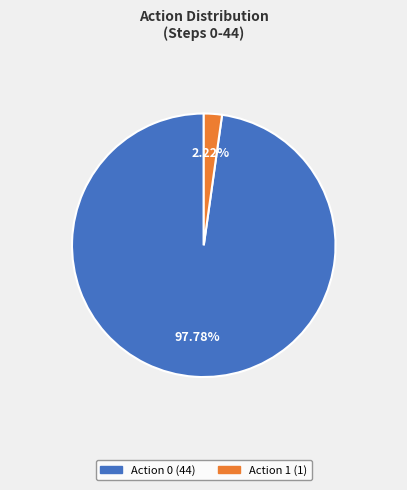

Does any single category account for the majority?

Yes